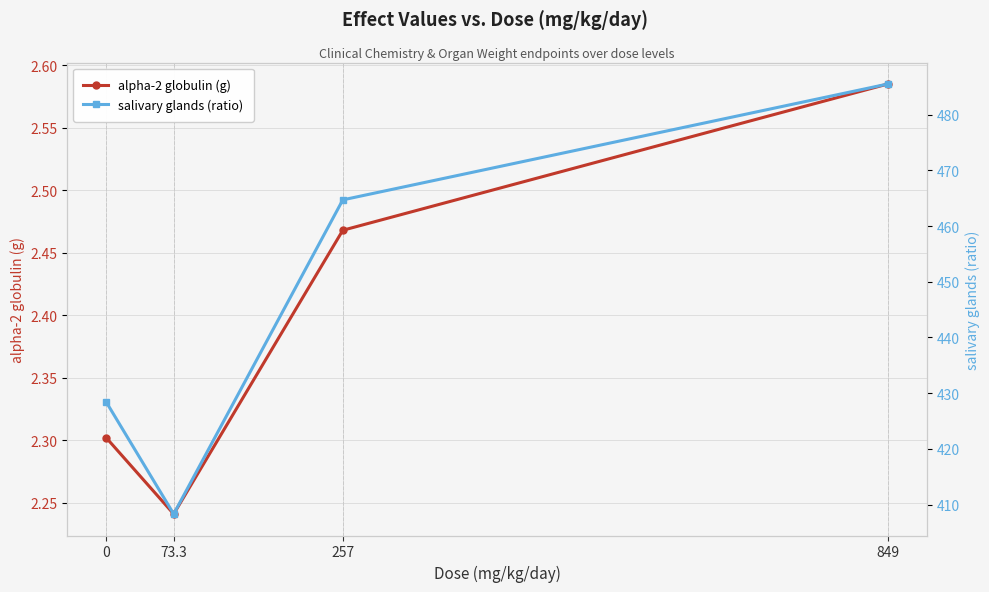

How many values in the salivary glands (ratio) series exceed 464?

2